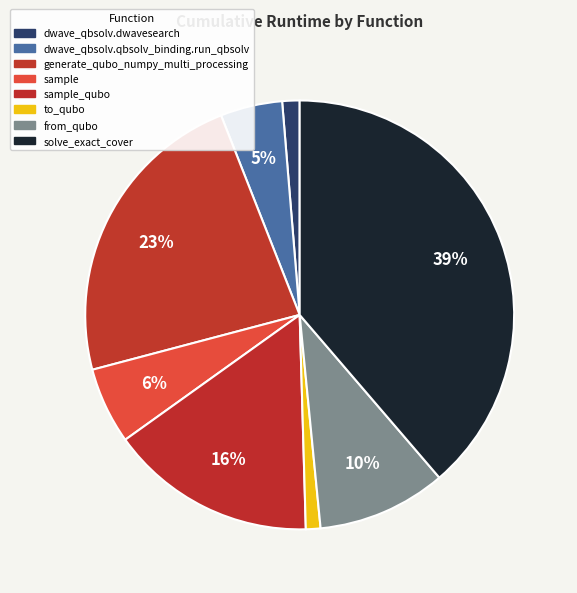

True or false: dwave_qbsolv.dwavesearch accounts for 1% of the total.

True